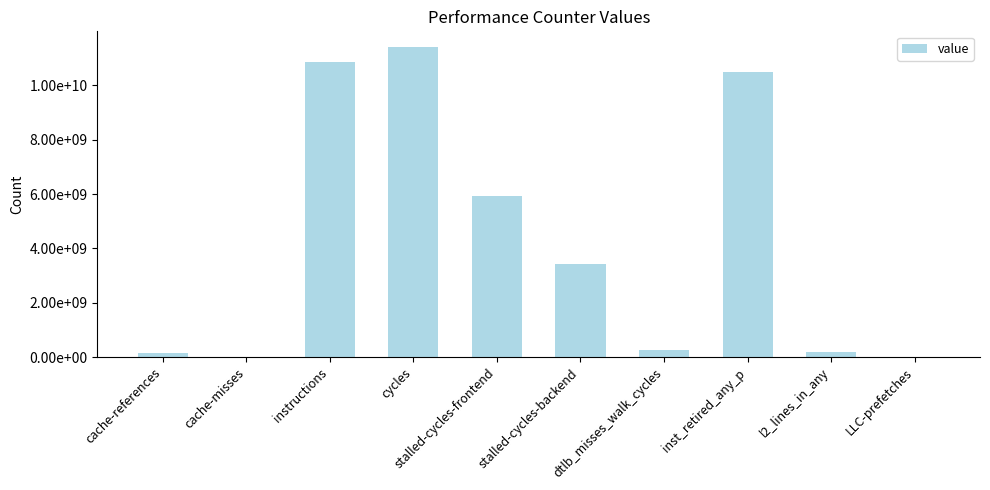

What is the sum of the values at l2_lines_in_any and stalled-cycles-frontend?

6105887718